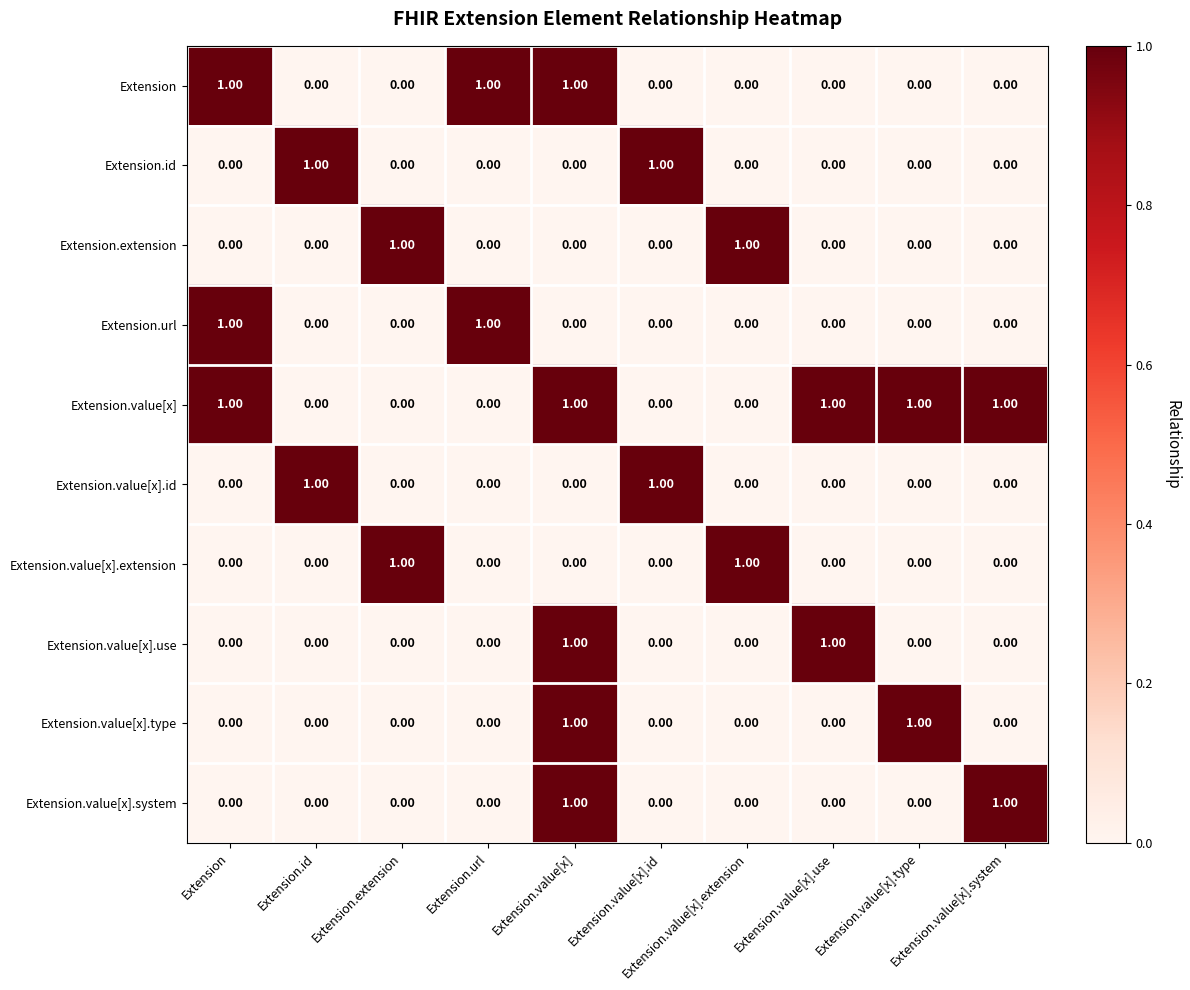

Which series has the largest total across all categories?

Extension.value[x]